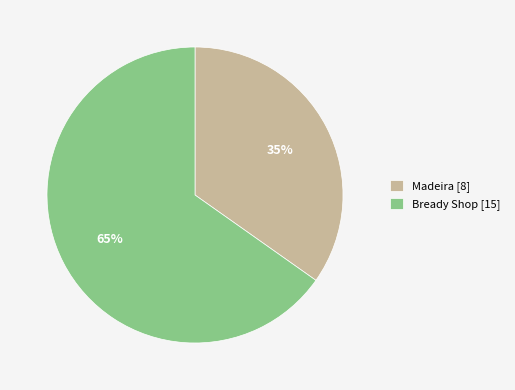

Do Madeira [8] and Bready Shop [15] together represent more than half of the pie?

Yes